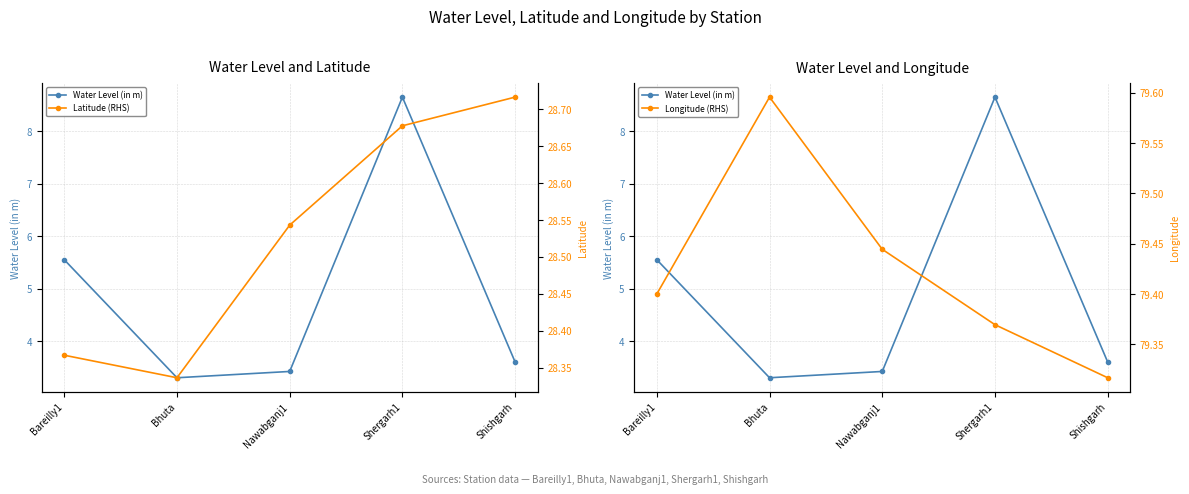

What is the sum of all Water Level (in m) values?

24.5